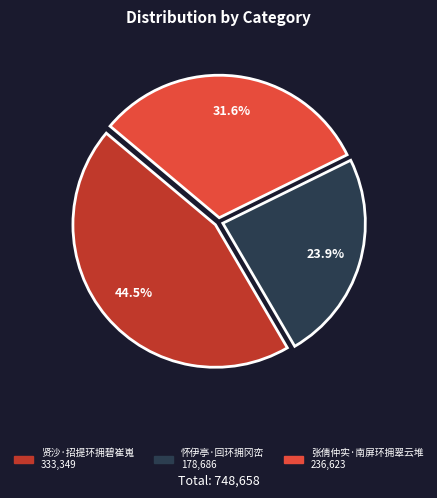

Rank the categories by value from highest to lowest.

贤沙·招提环拥碧崔嵬, 张倩仲实·南屏环拥翠云堆, 怀伊亭·回环拥冈峦